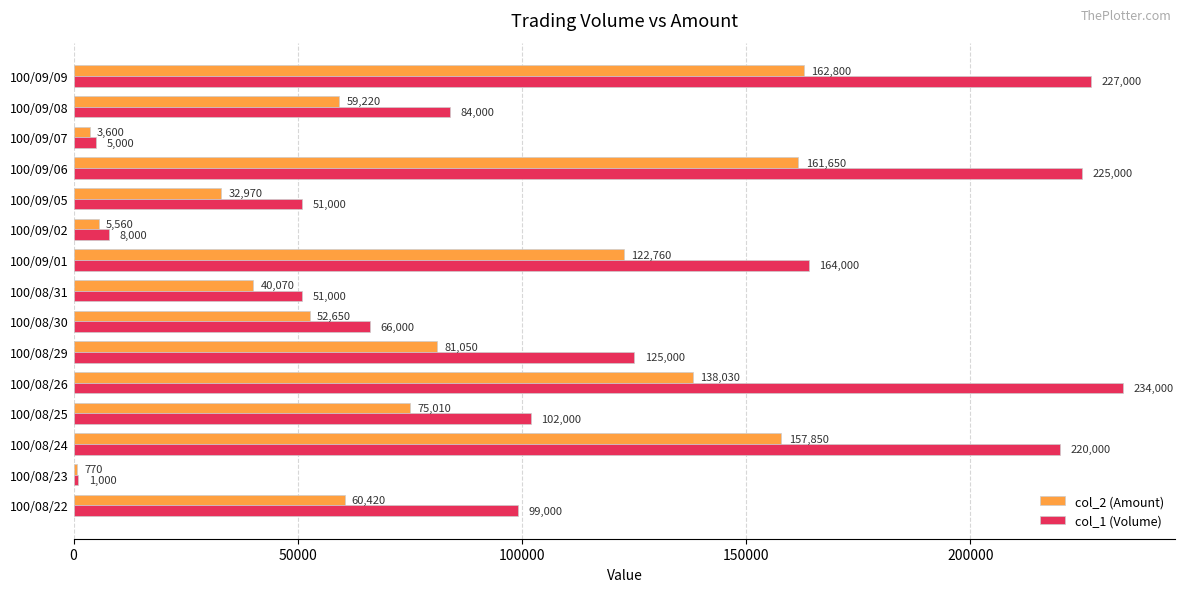

What is the difference between the maximum and minimum values in the col_2 (Amount) series?

162030